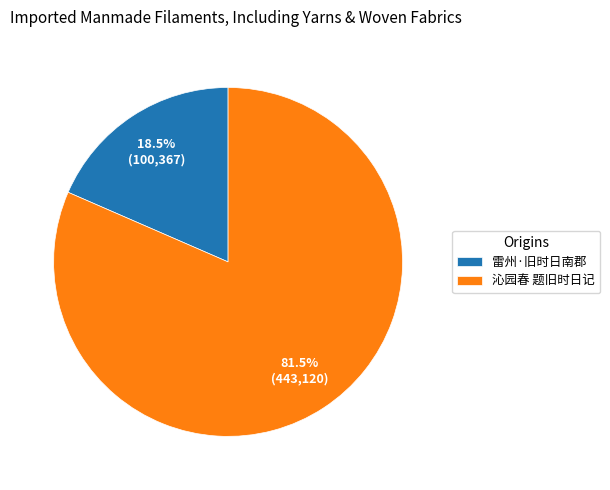

How much of the chart is everything except 沁园春 题旧时日记?

18.5%